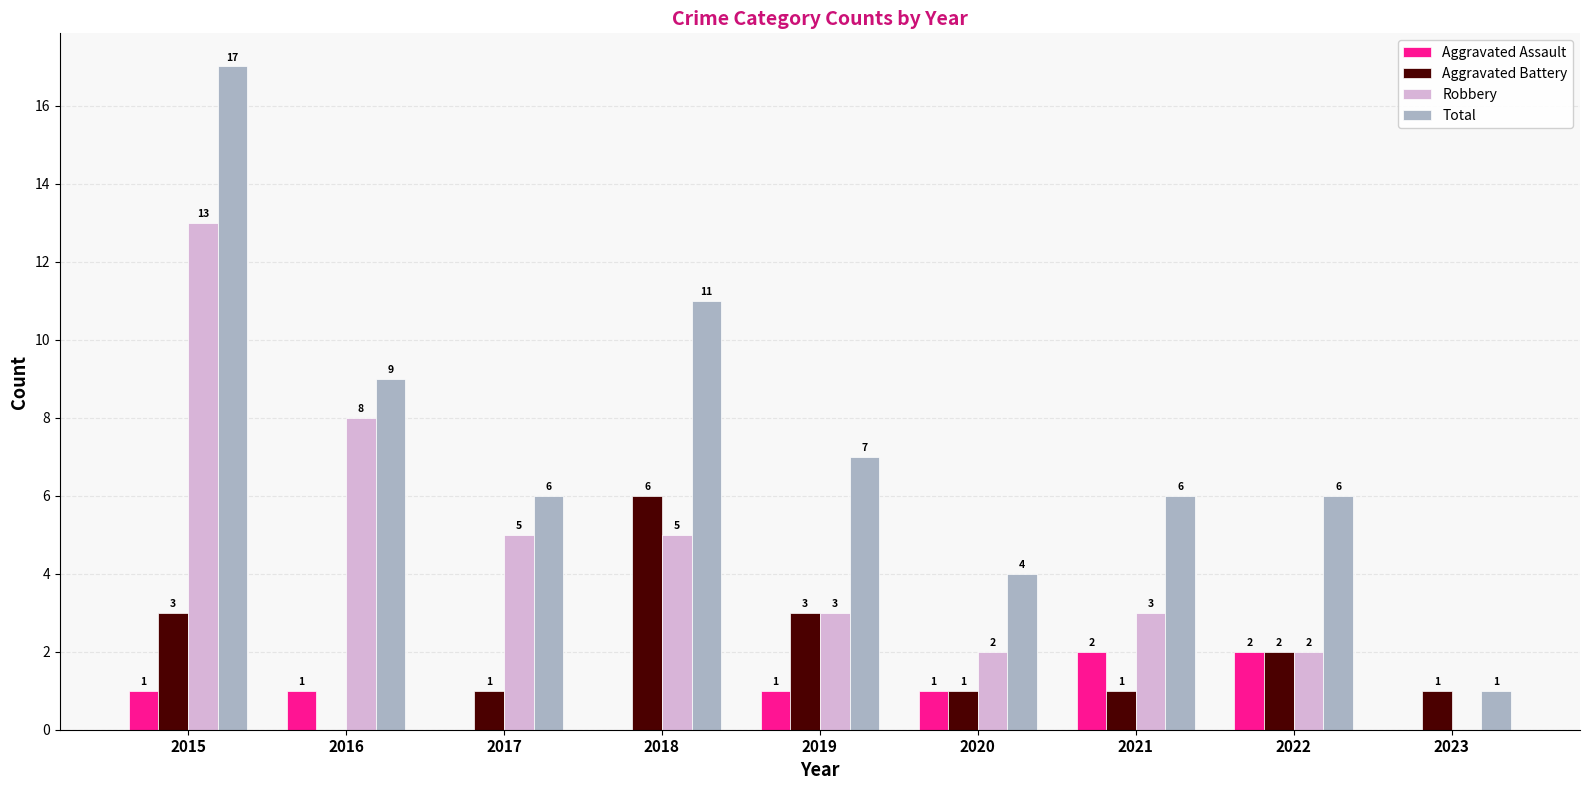

How many data points does each series have?

9